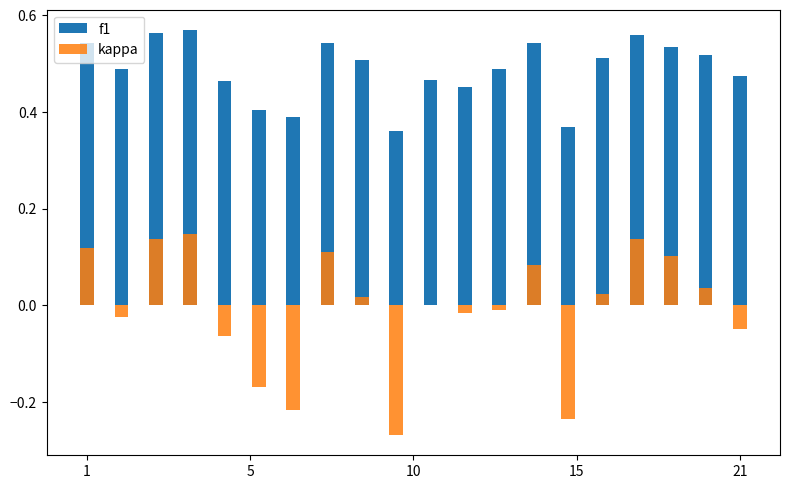

At which label does f1 reach its minimum?

9